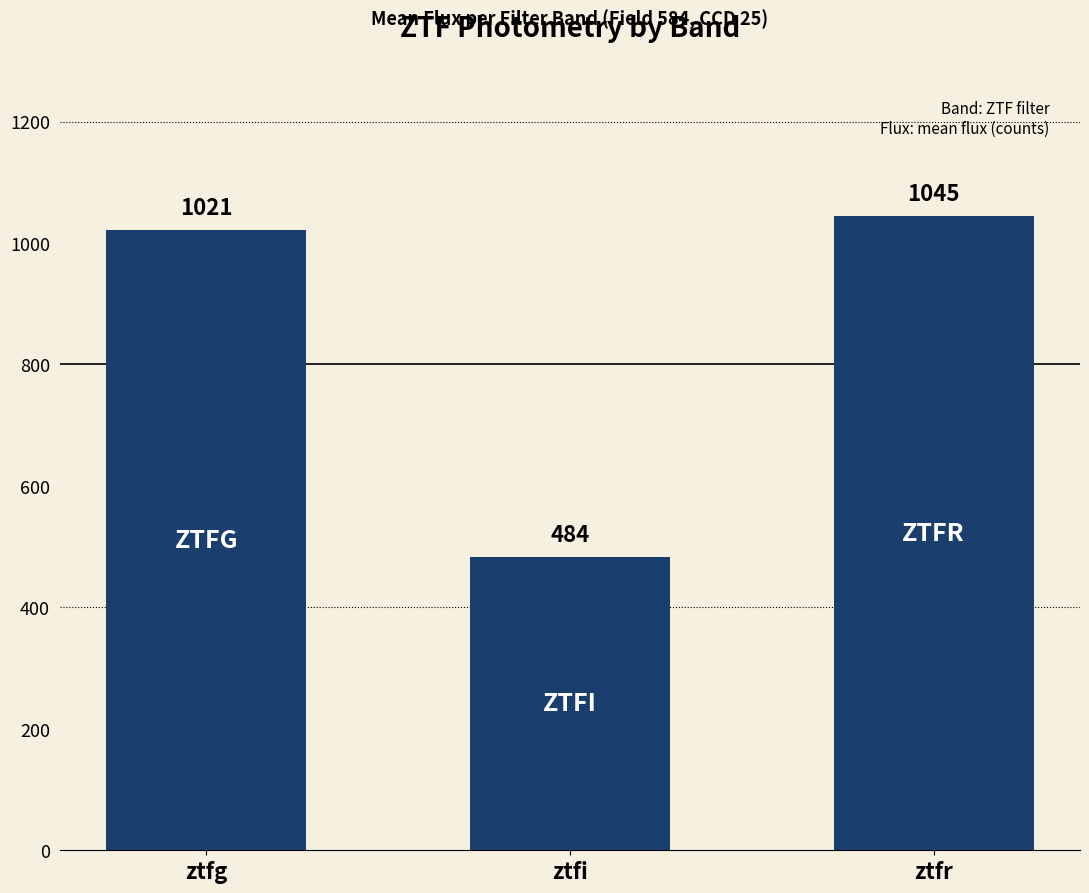

Rank the categories by value from lowest to highest.

ztfi, ztfg, ztfr